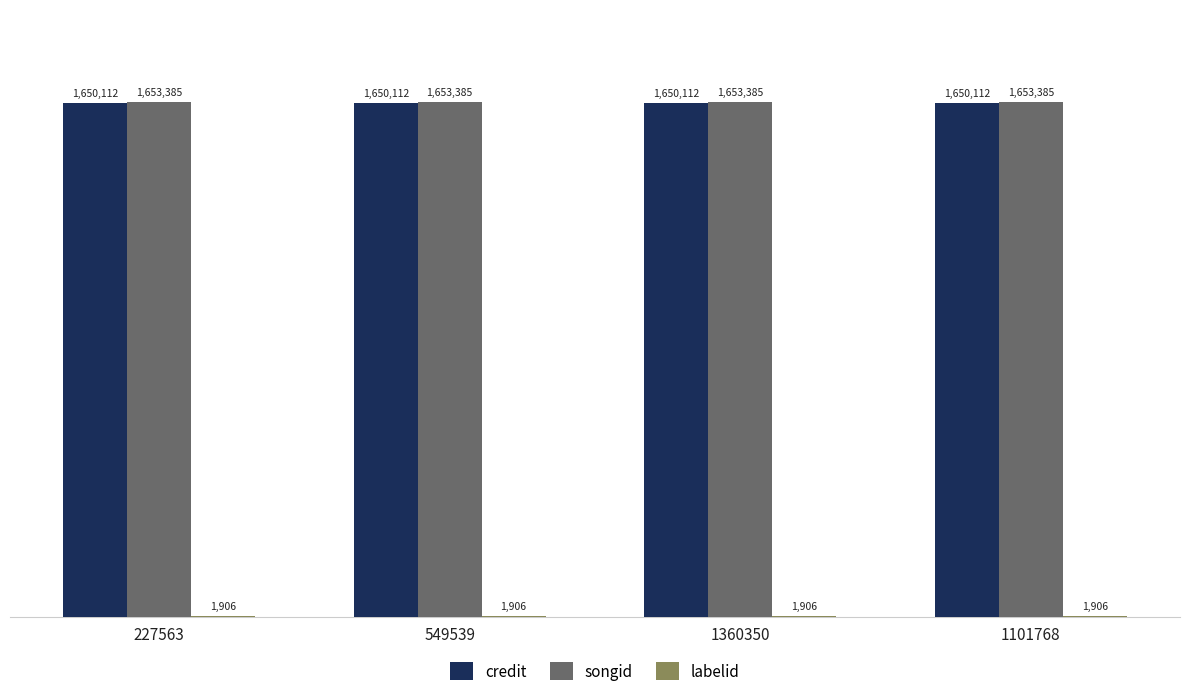

Are the bars horizontal?

No